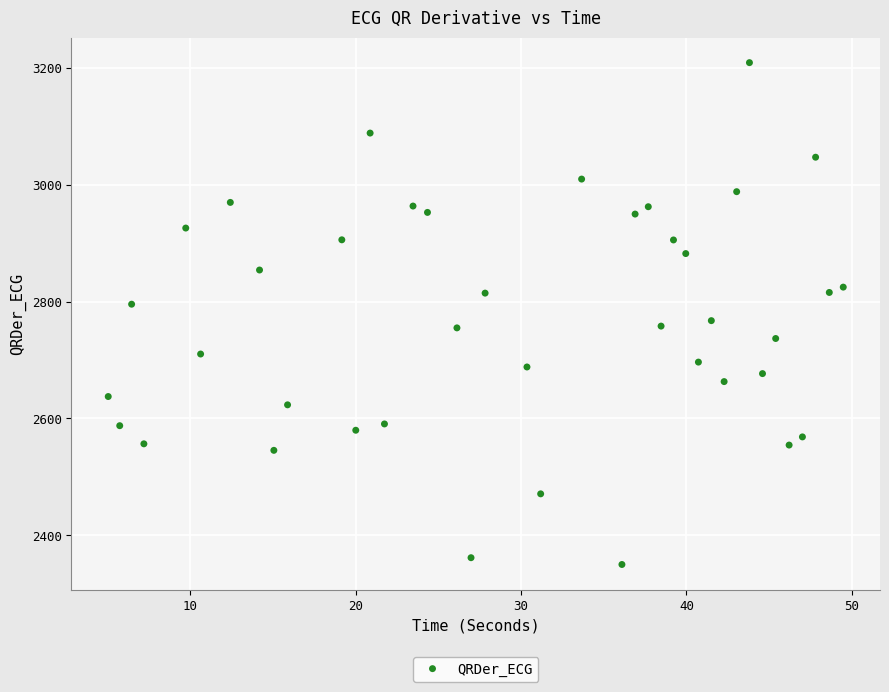

What is the range of Y values (max minus min)?

859.6